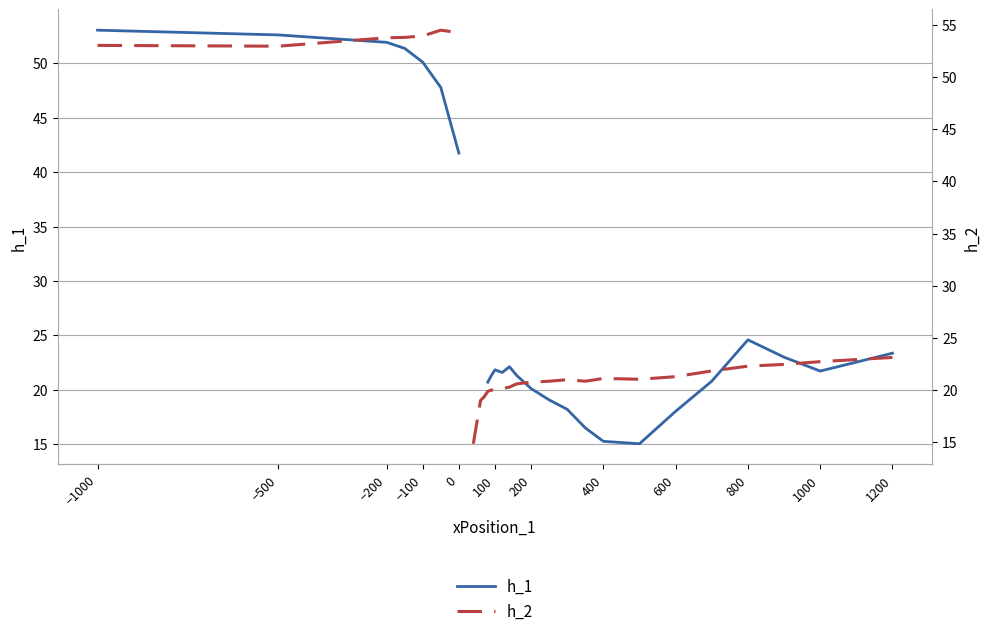

True or false: h_2 has a value of 31.0 at 800.

False